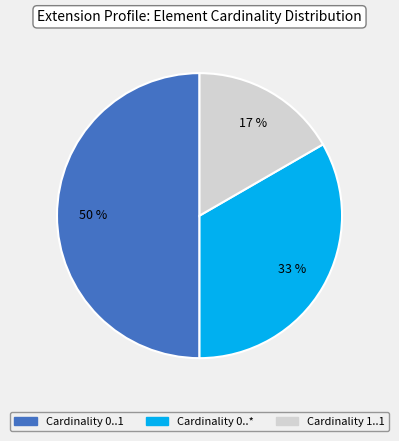

To the nearest percent, what is the average slice percentage?

33%